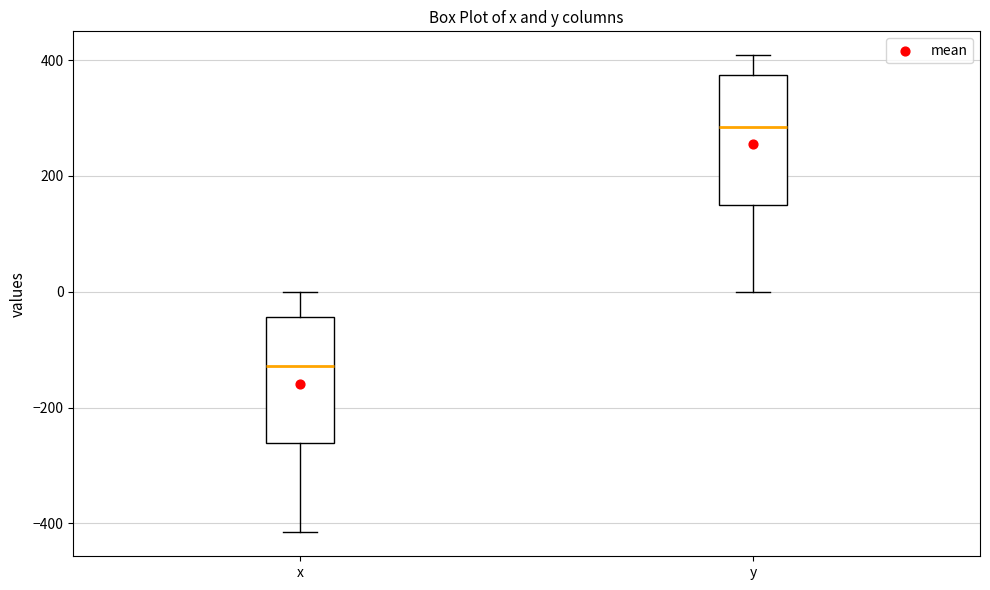

Which box's median line is the highest?

y